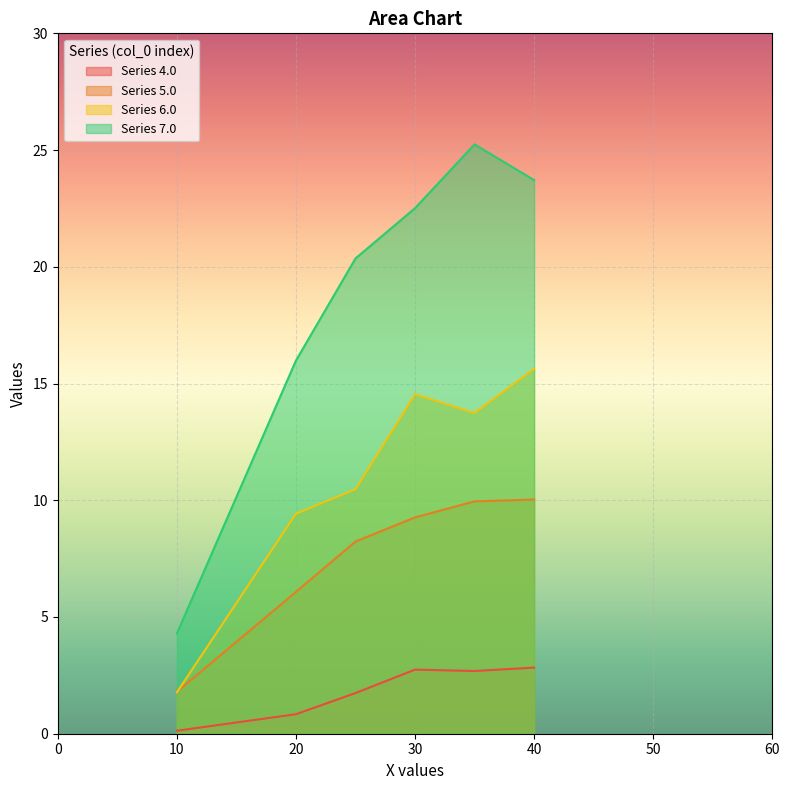

What is the difference between the second highest and second lowest values in the 7.0 series?

7.7